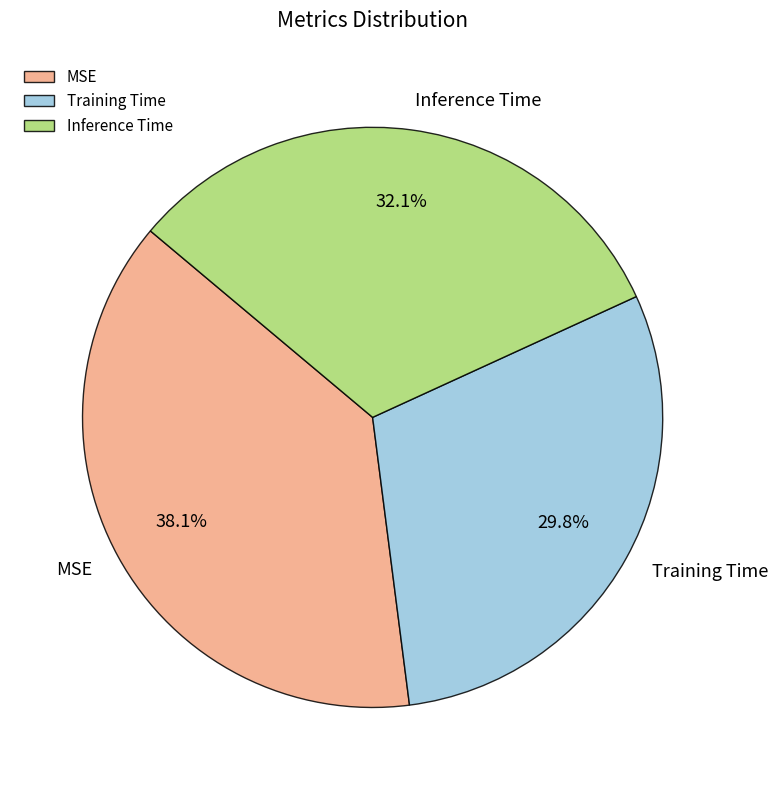

Rank the categories by value from lowest to highest.

Training Time, Inference Time, MSE